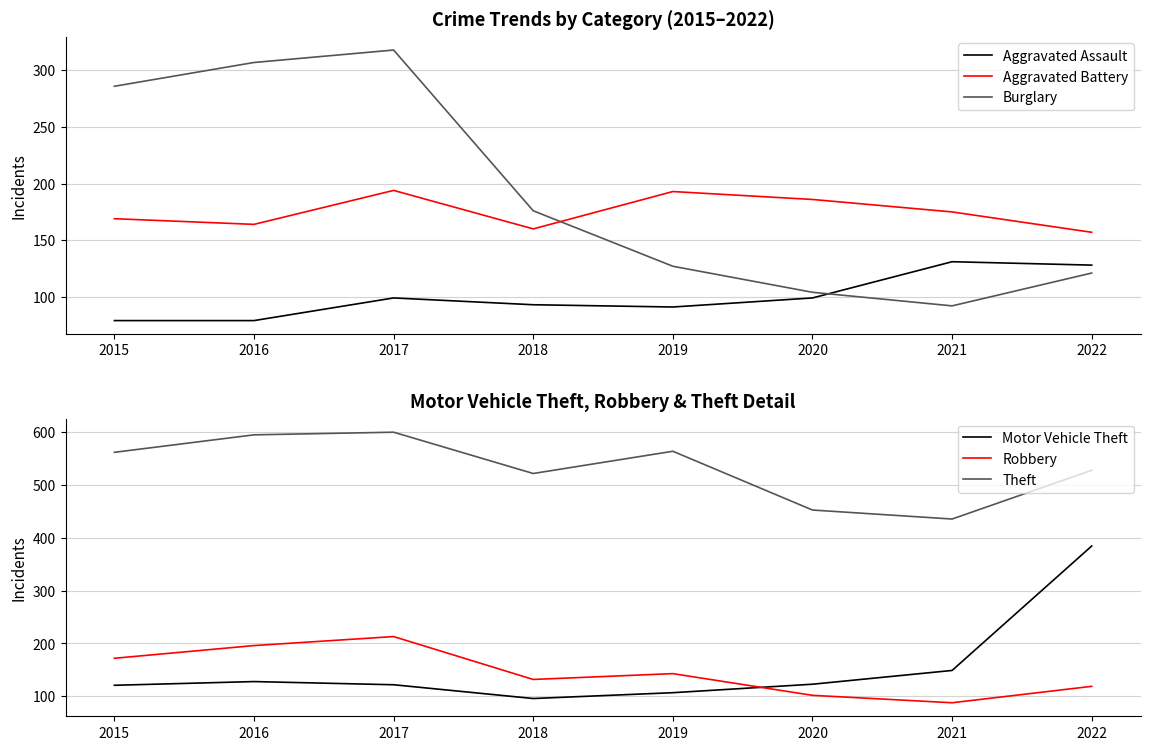

What is the minimum value shown in the chart?

79